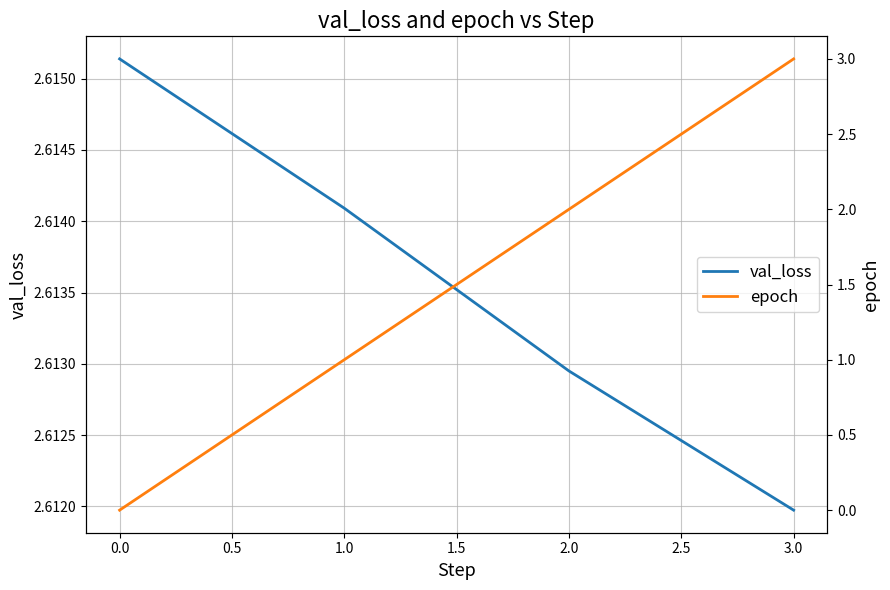

Reading left to right, transcribe all the data shown in this chart.

val_loss: 2.6	2.6	2.6	2.6
epoch: 0.0	1.0	2.0	3.0